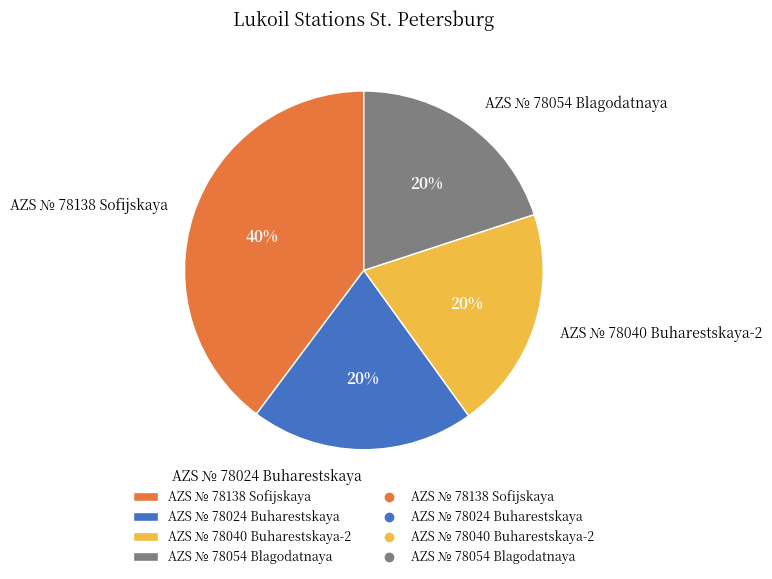

Count the number of slices in the pie.

4